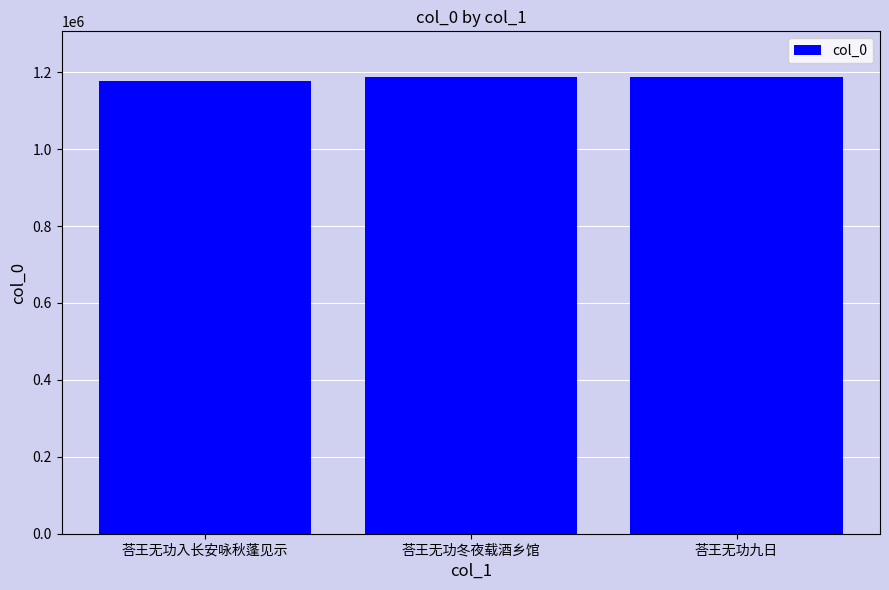

What is the smallest value displayed?

1176027